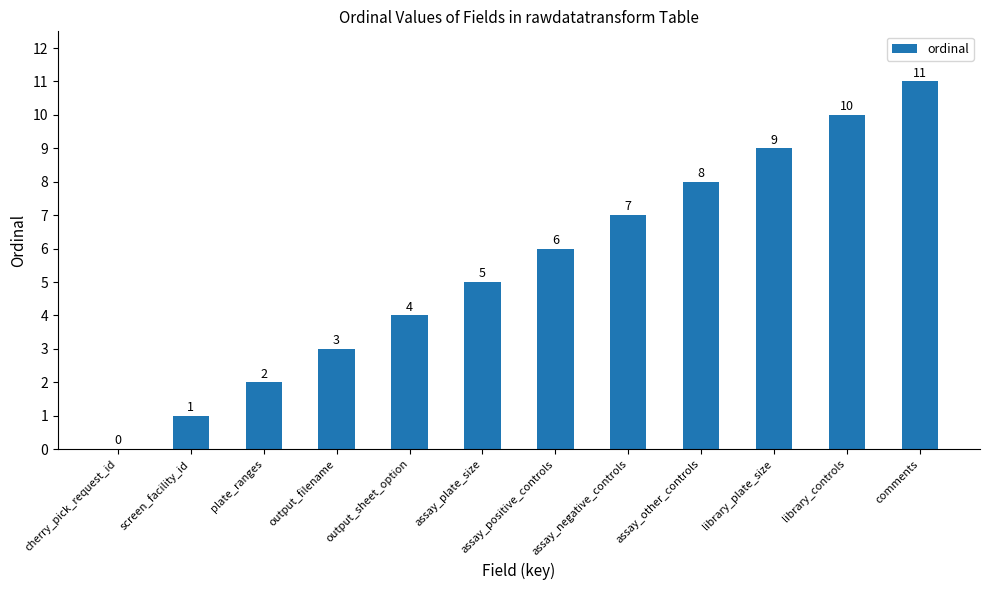

What is the greatest value displayed?

11